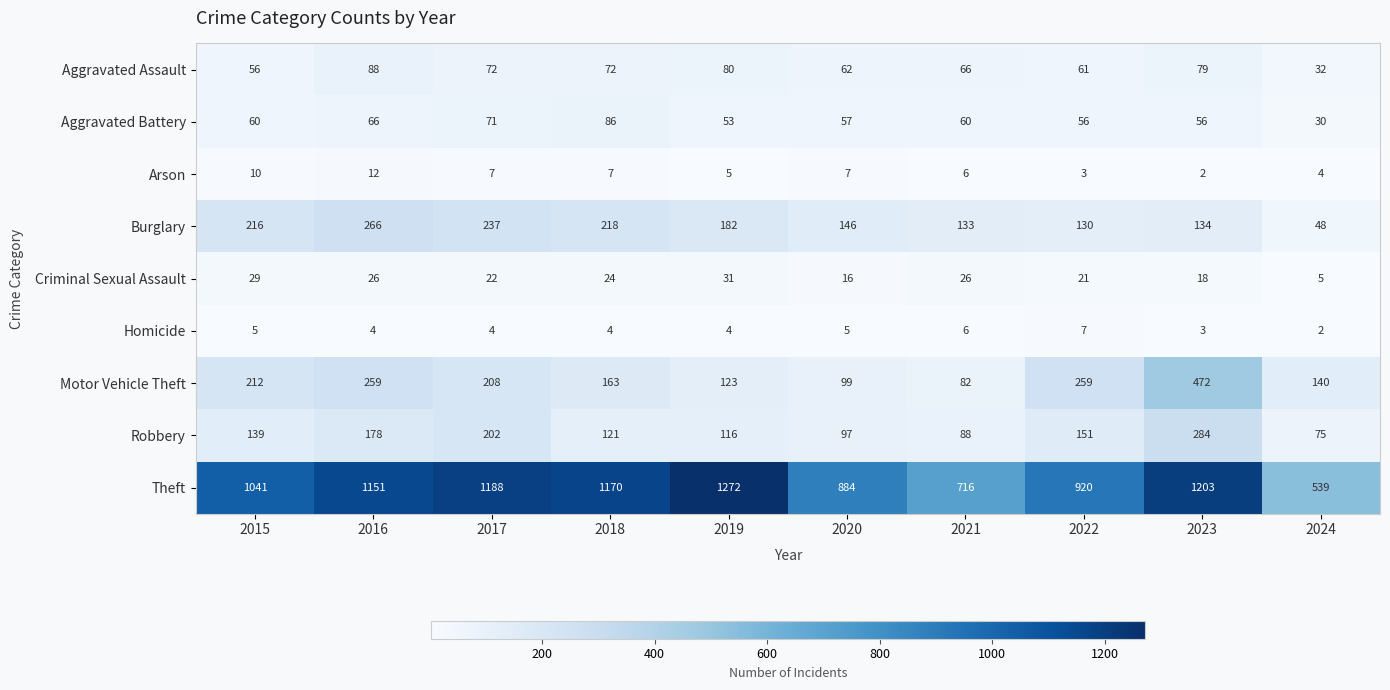

Is it true that Theft equals 1422 at 2022?

False